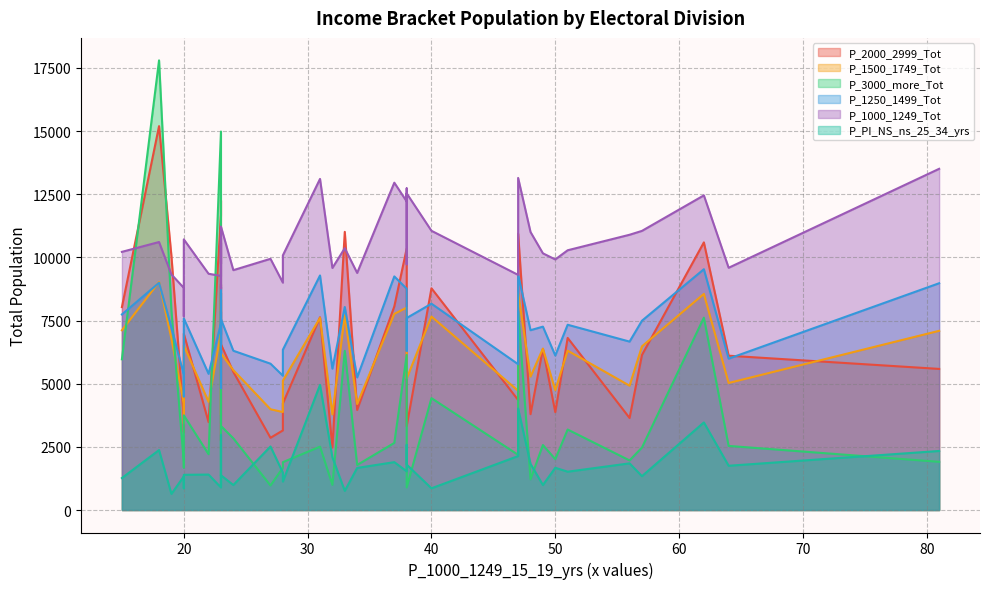

At which label does P_2000_2999_Tot reach its peak?

18